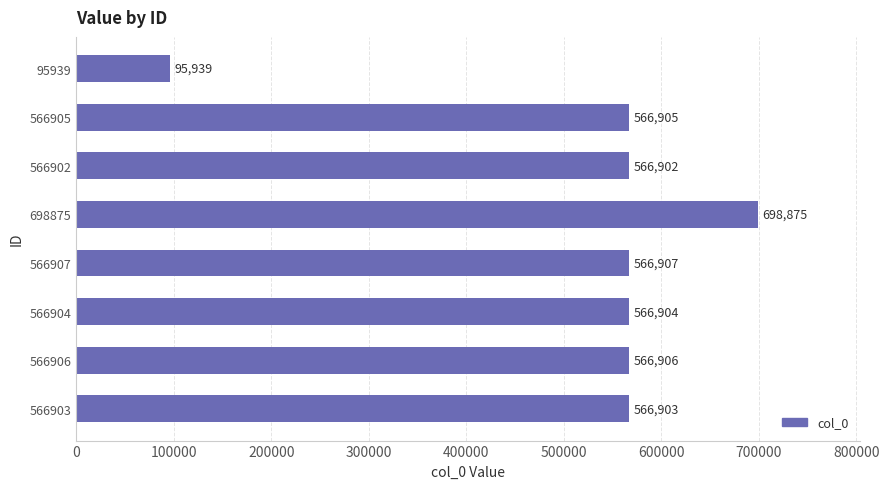

Reading top to bottom, transcribe all the data shown in this chart.

95939=95939	566905=566905	566902=566902	698875=698875	566907=566907	566904=566904	566906=566906	566903=566903